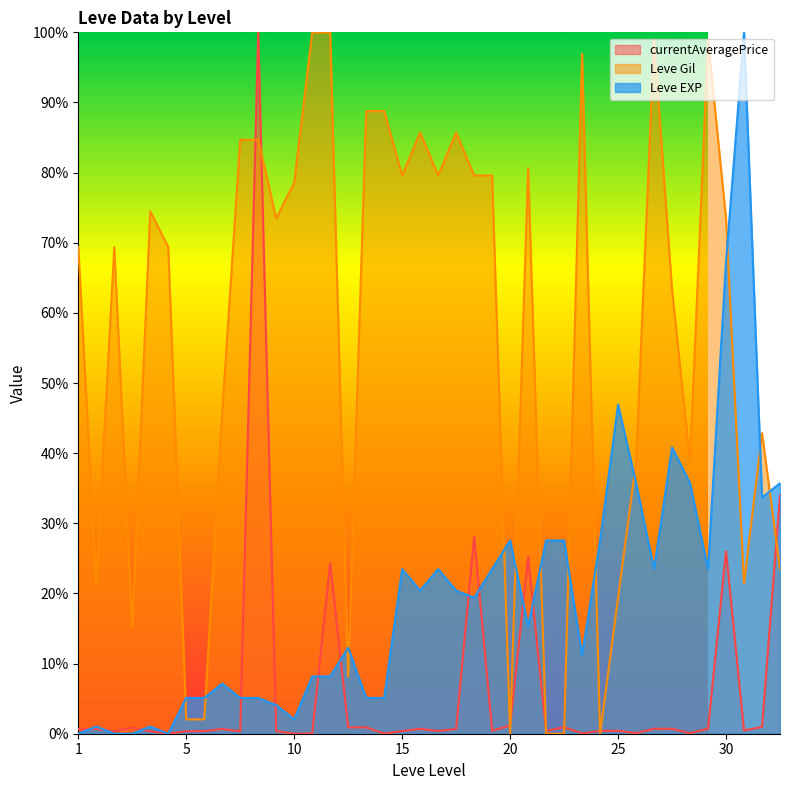

Which series has the largest total across all categories?

Leve Gil